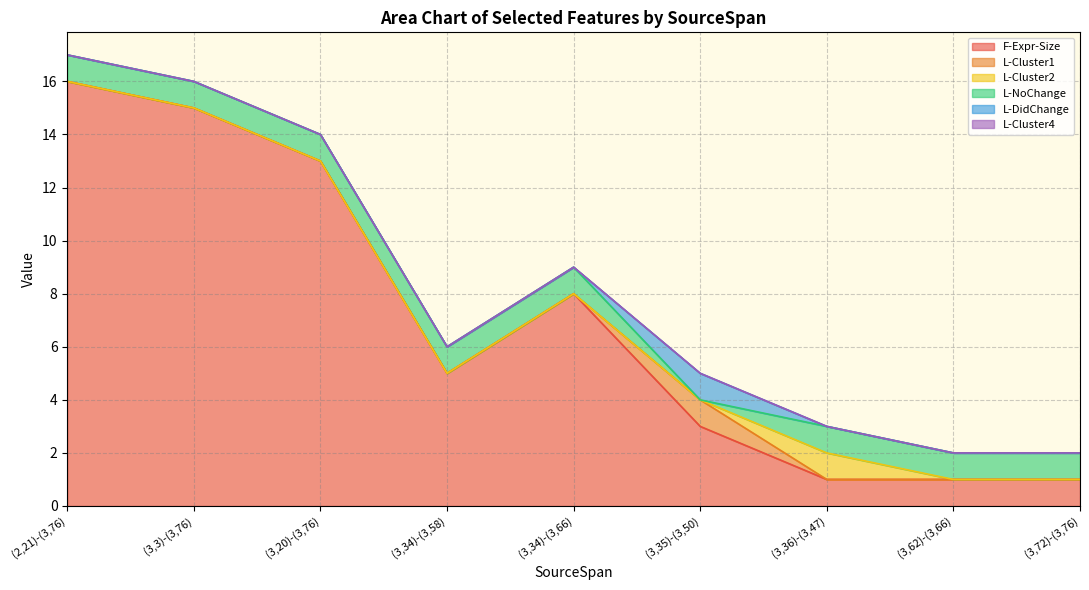

Which series changed the most between (3,36)-(3,47) and (3,62)-(3,66)?

L-Cluster2